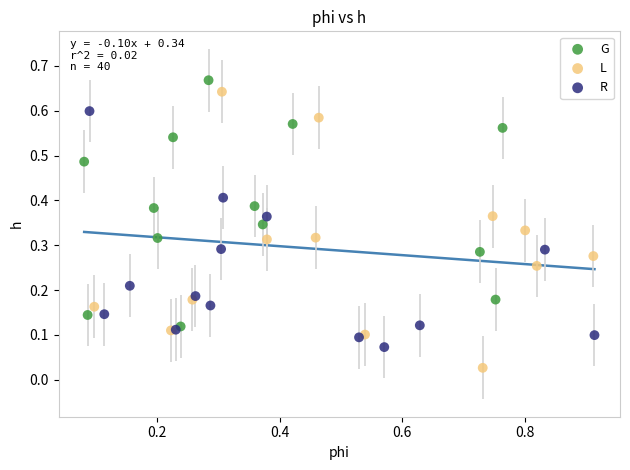

Which series has the largest Y range (max minus min)?

L